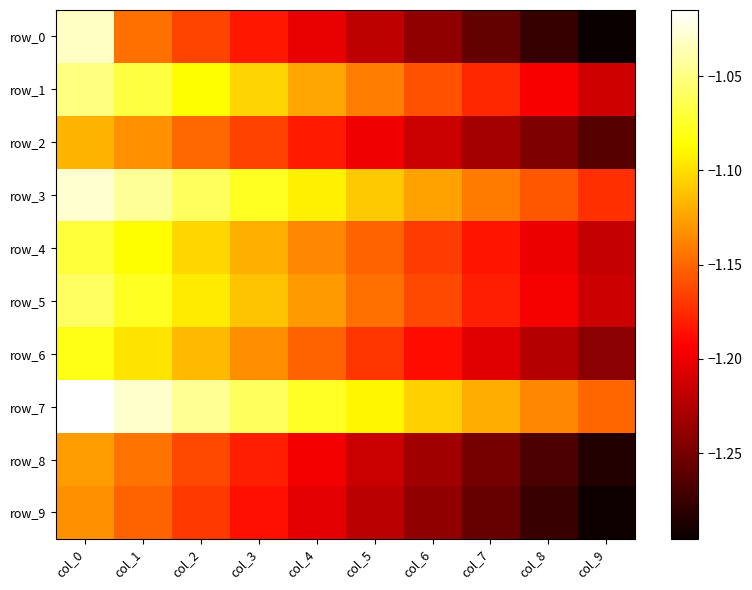

Read the row_7 value at col_8.

-1.1